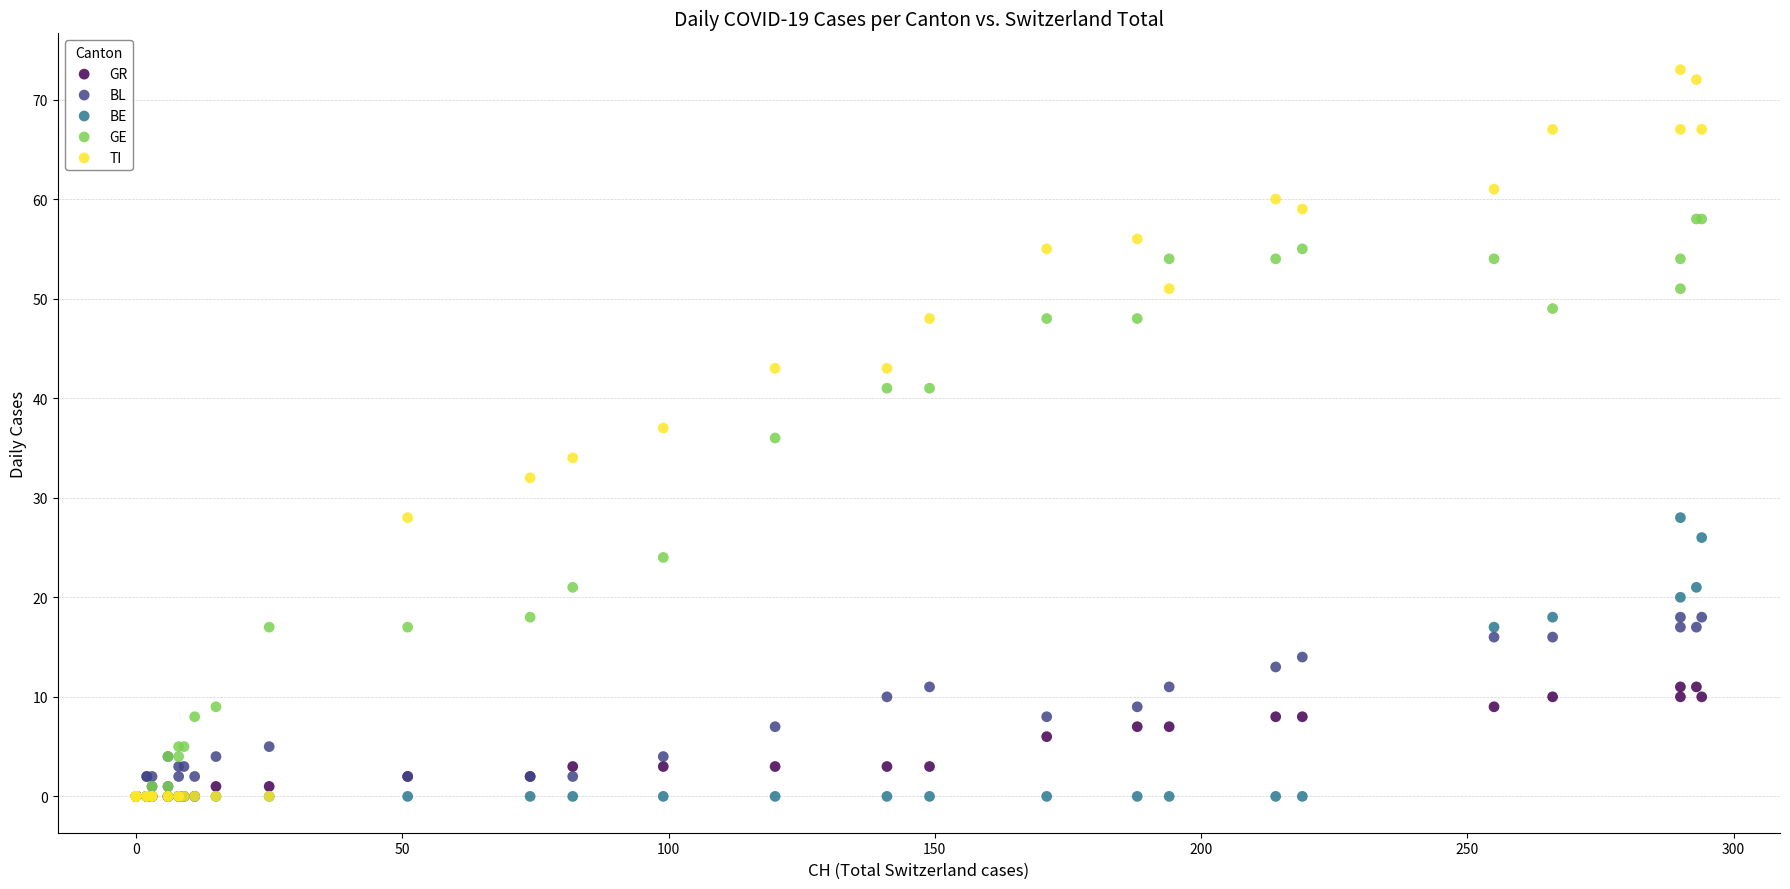

What are all the series names shown in the legend?

GR, BL, BE, GE, TI